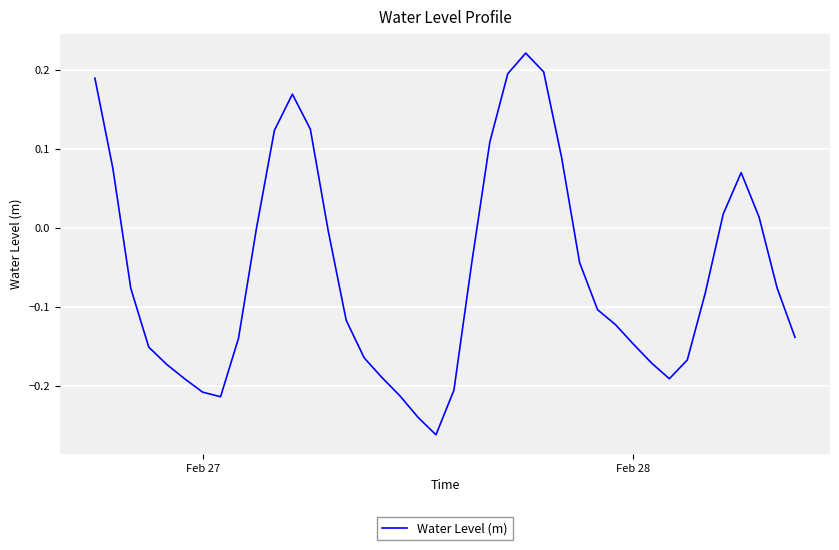

What is the difference between the maximum and minimum values?

0.5